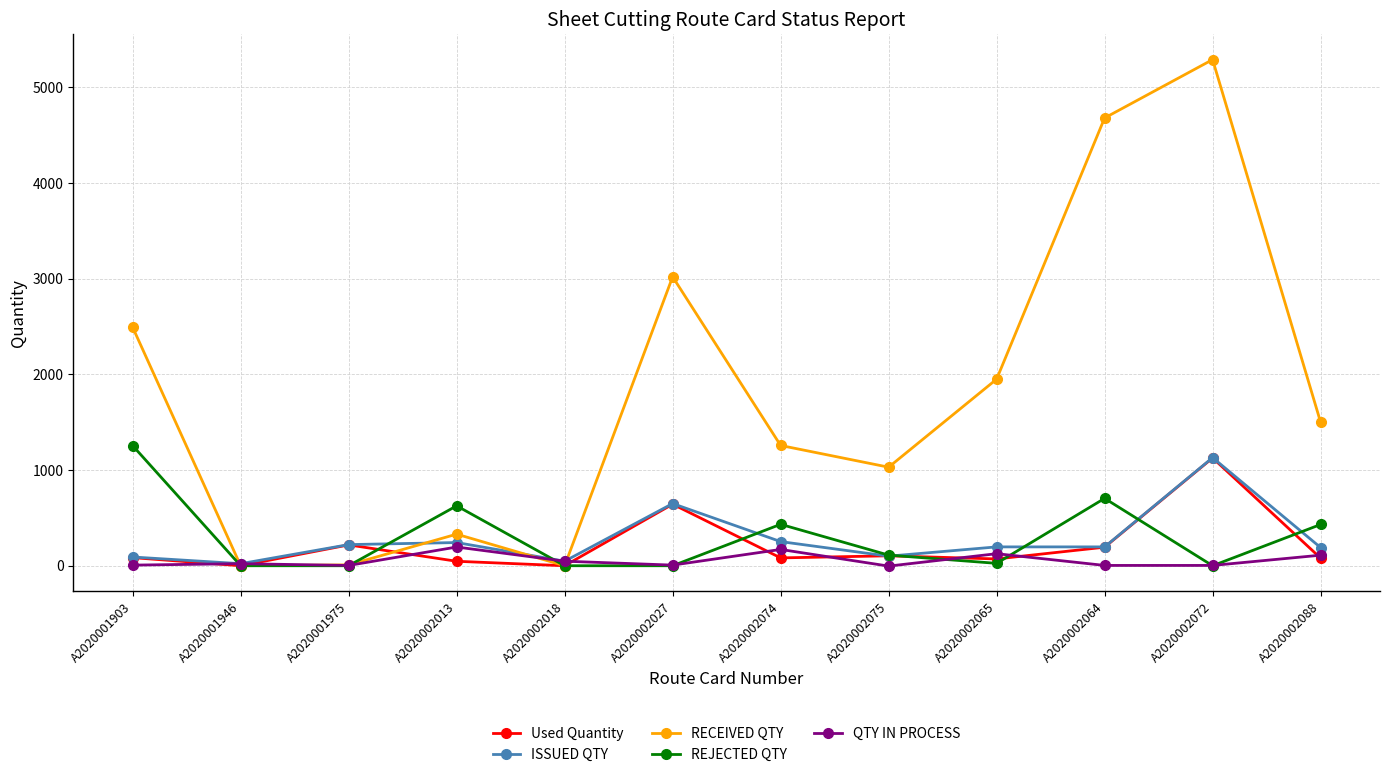

How many values in the QTY IN PROCESS series are below 21?

6